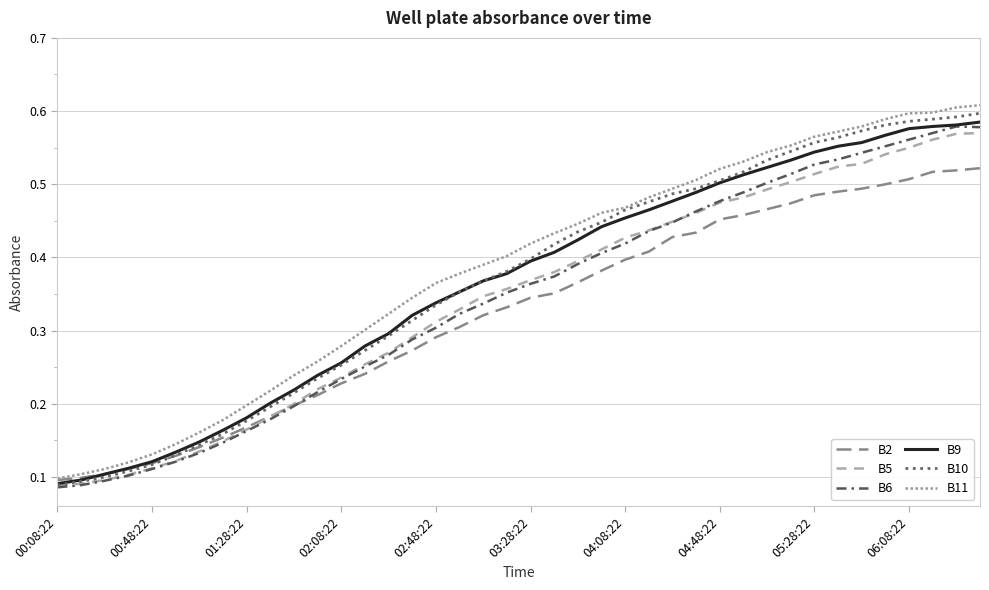

What are all the series names shown in the legend?

B2, B5, B6, B9, B10, B11